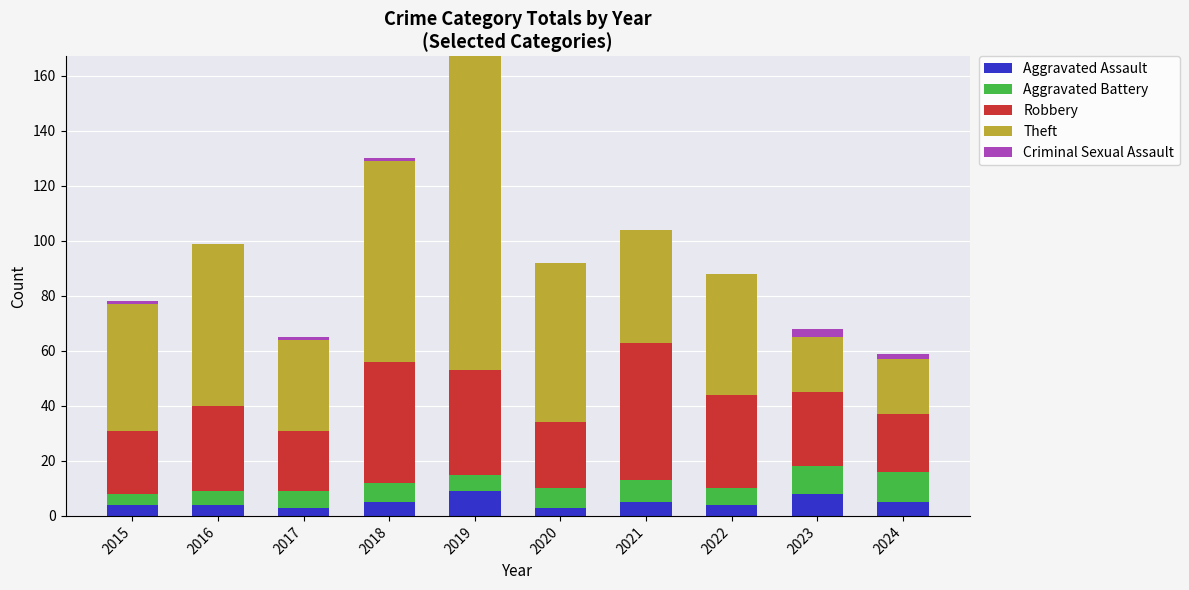

Is it true that Aggravated Assault equals 2 at 2023?

False